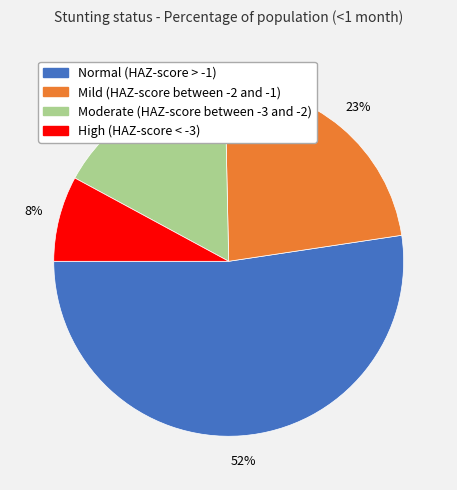

What percentage is the Moderate (HAZ-score between -3 and -2) slice, to the nearest percent?

17%